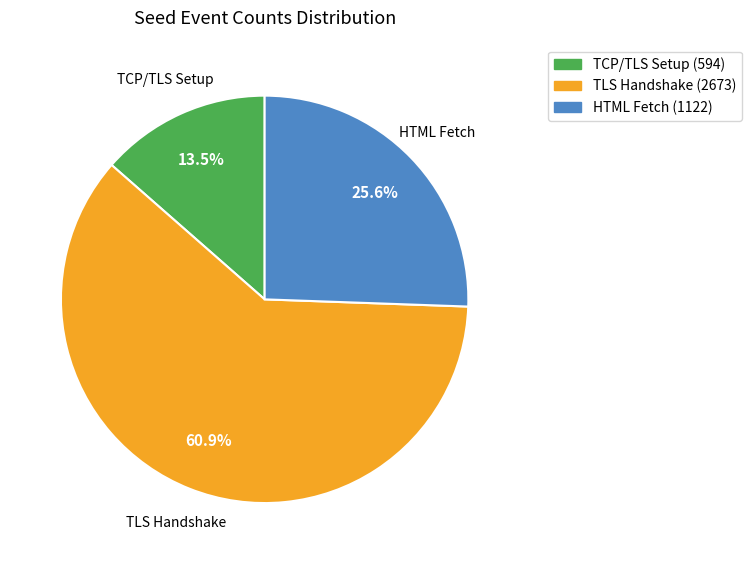

Between HTML Fetch (1122) and TCP/TLS Setup (594), which is larger?

HTML Fetch (1122)